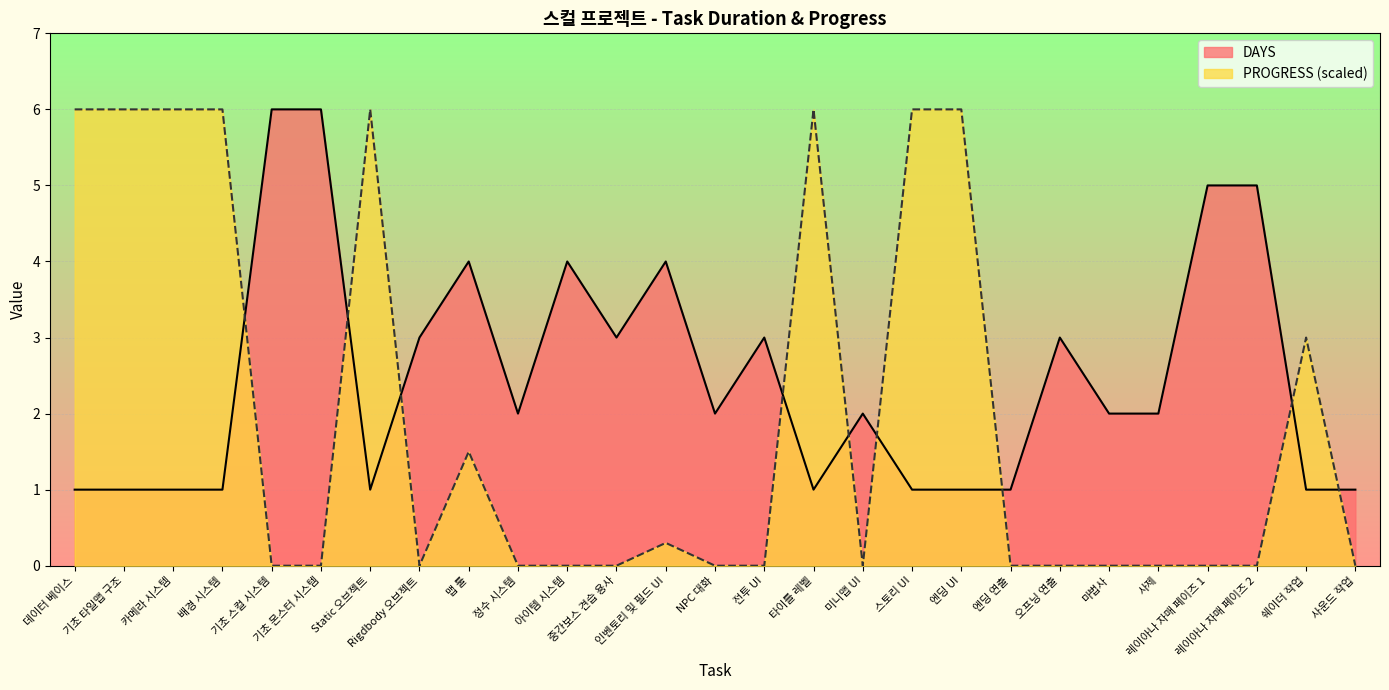

Where does the DAYS series first go above 2?

기초 스컬 시스템